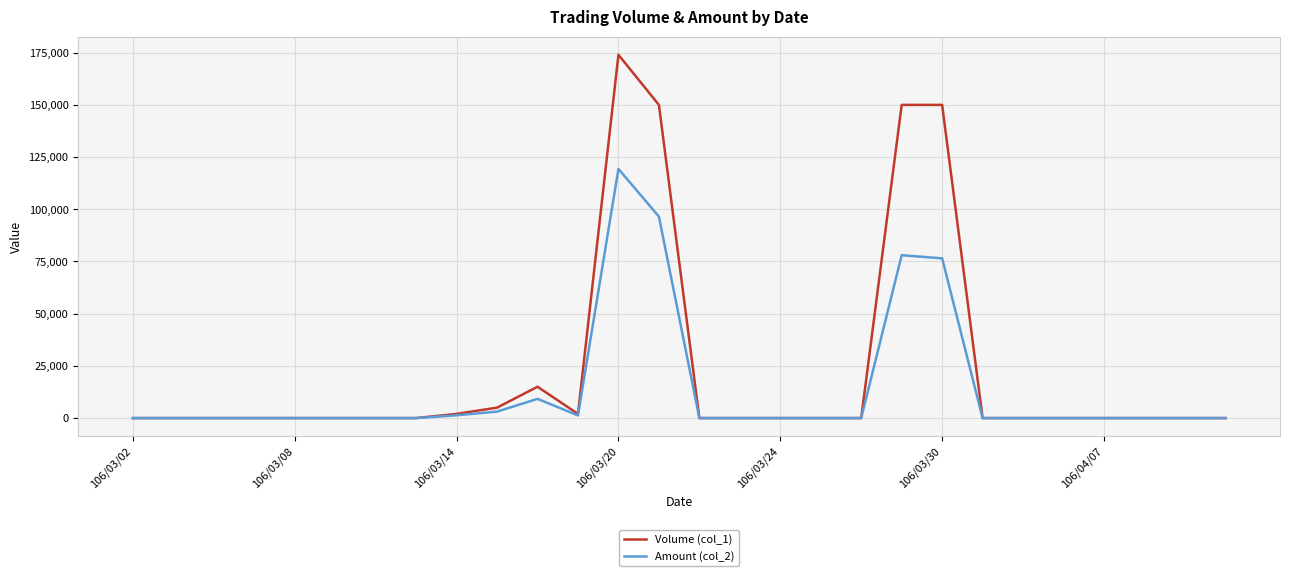

What is the maximum value for Amount (col_2)?

119340